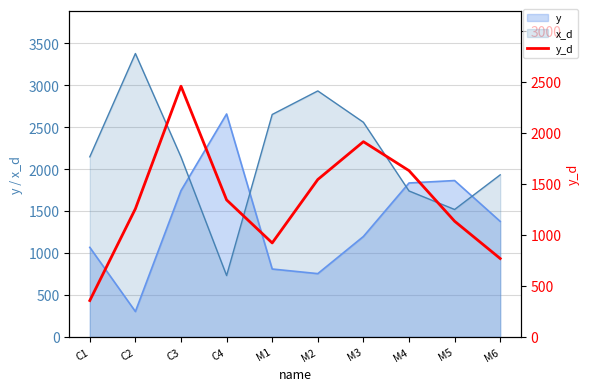

At which category does the data reach its first local valley?

M1